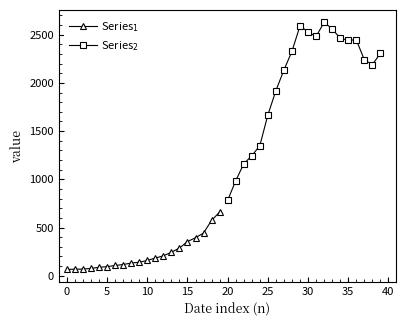

Rank the series by their maximum value, from highest to lowest.

Series$_{2}$, Series$_{1}$